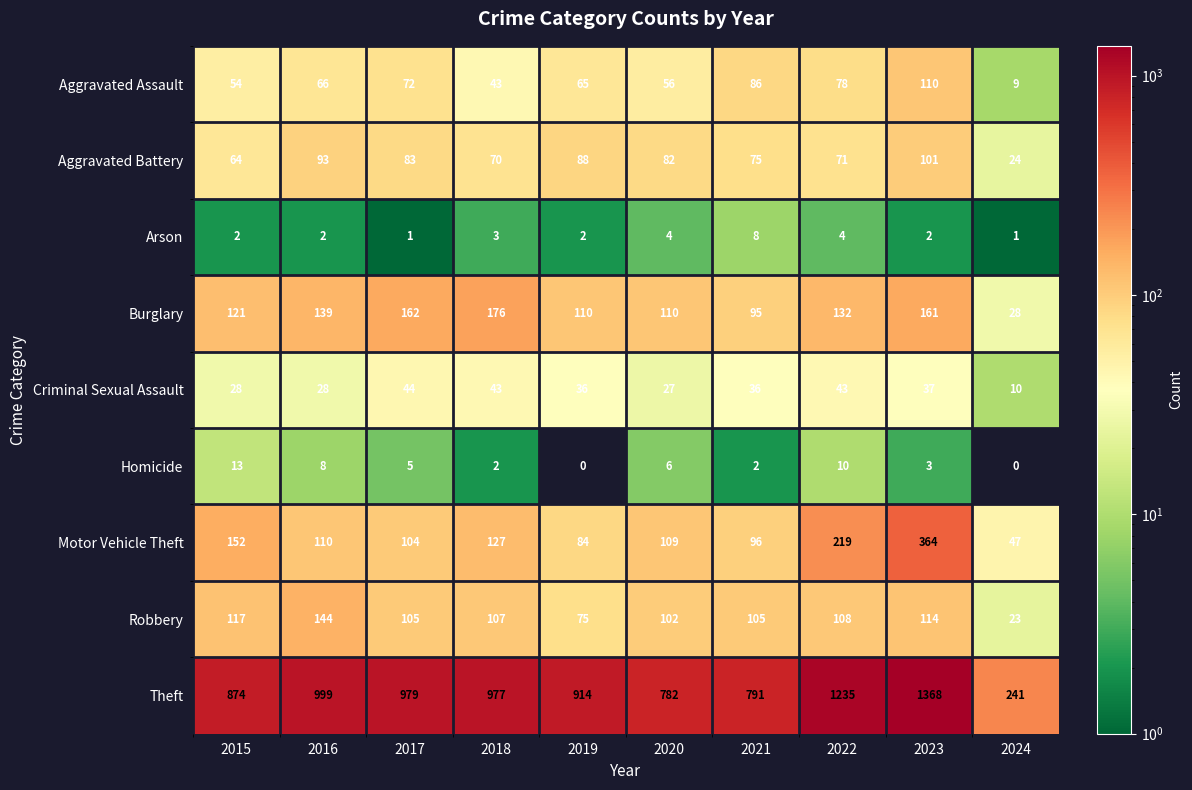

What is the spread (max minus min) of values at 2016?

997